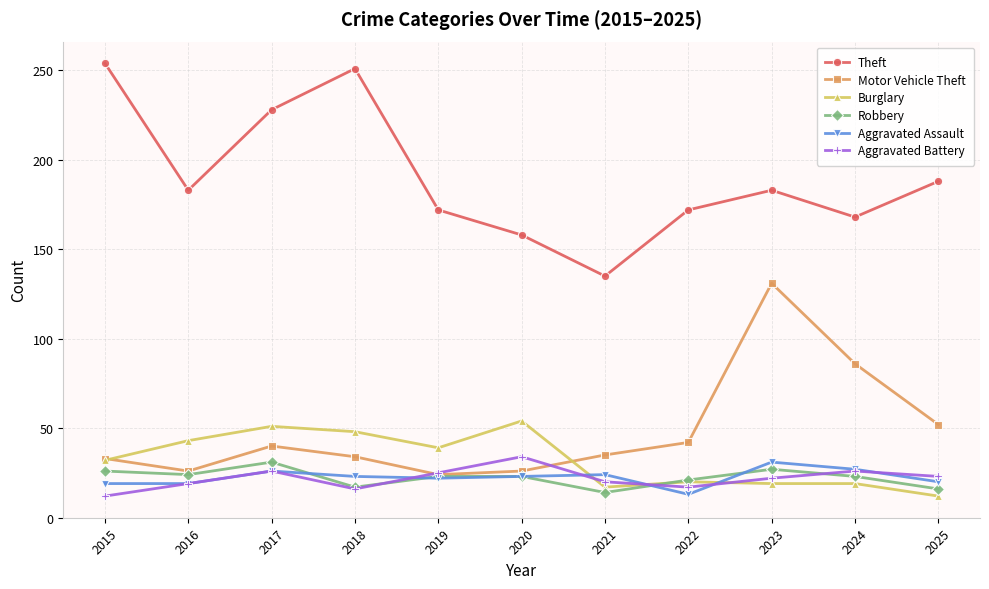

Which series changed the most between 2015 and 2024?

Theft